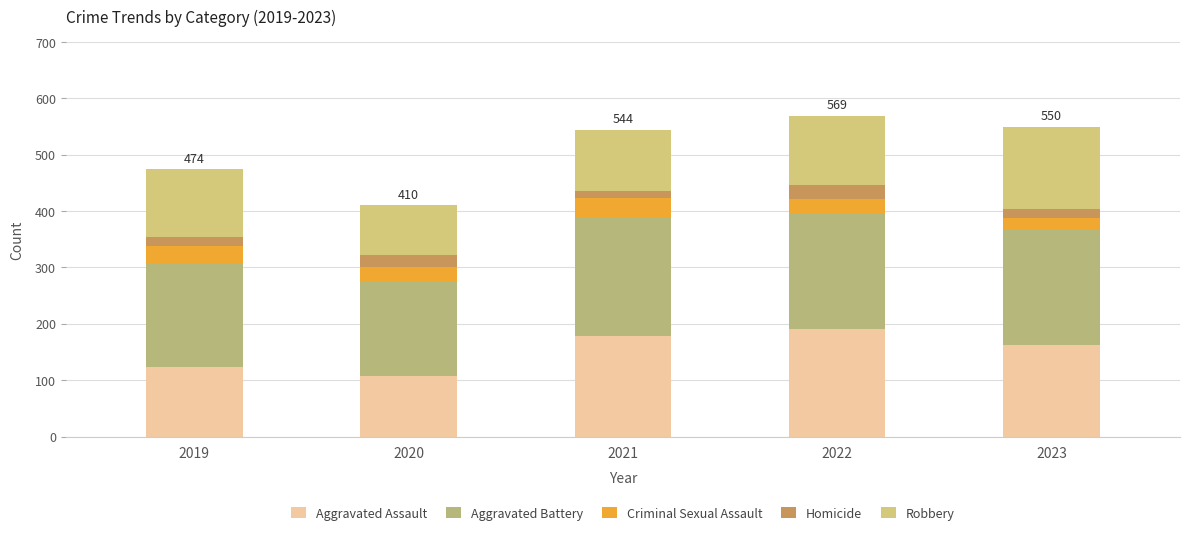

How many data points in Aggravated Assault are less than 163?

2